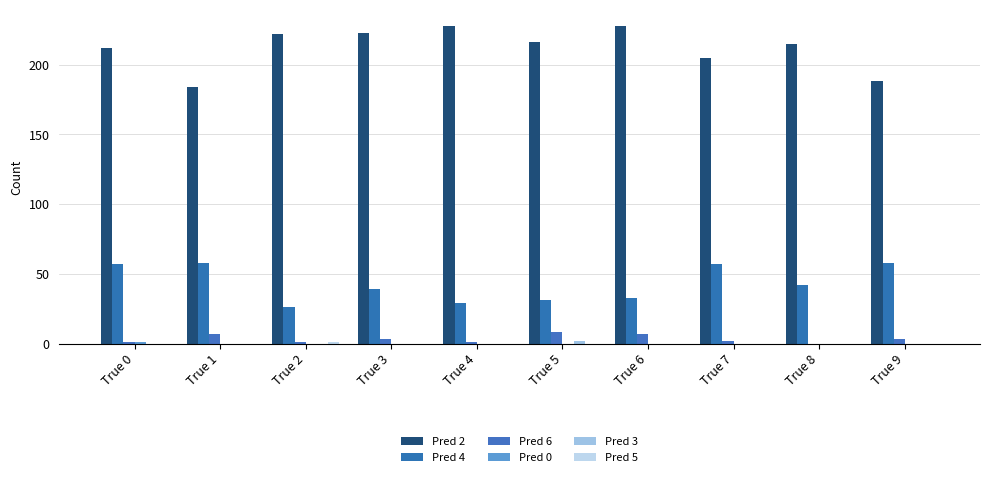

Are the bars grouped side by side (vs. stacked)?

Yes